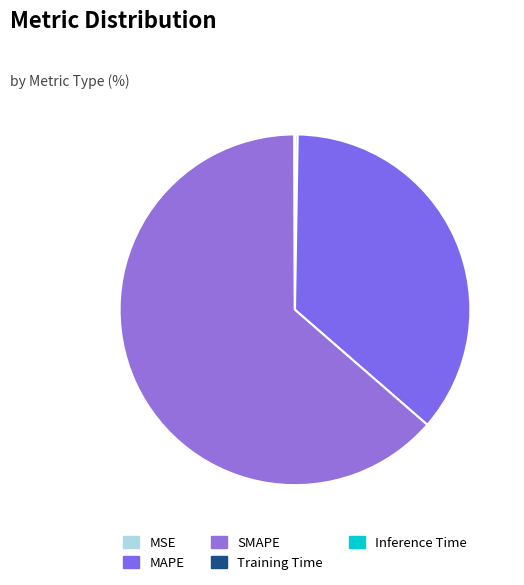

Count the number of slices in the pie.

5